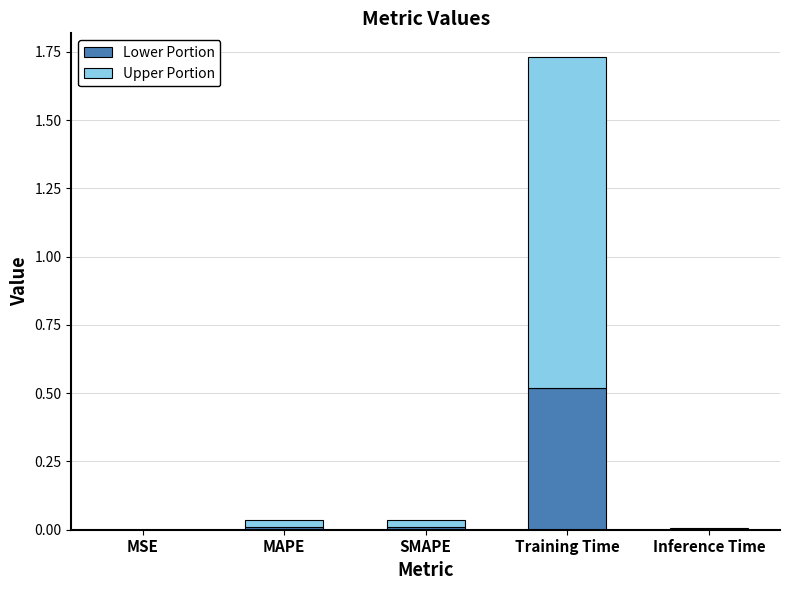

What are all the series names shown in the legend?

Lower Portion, Upper Portion